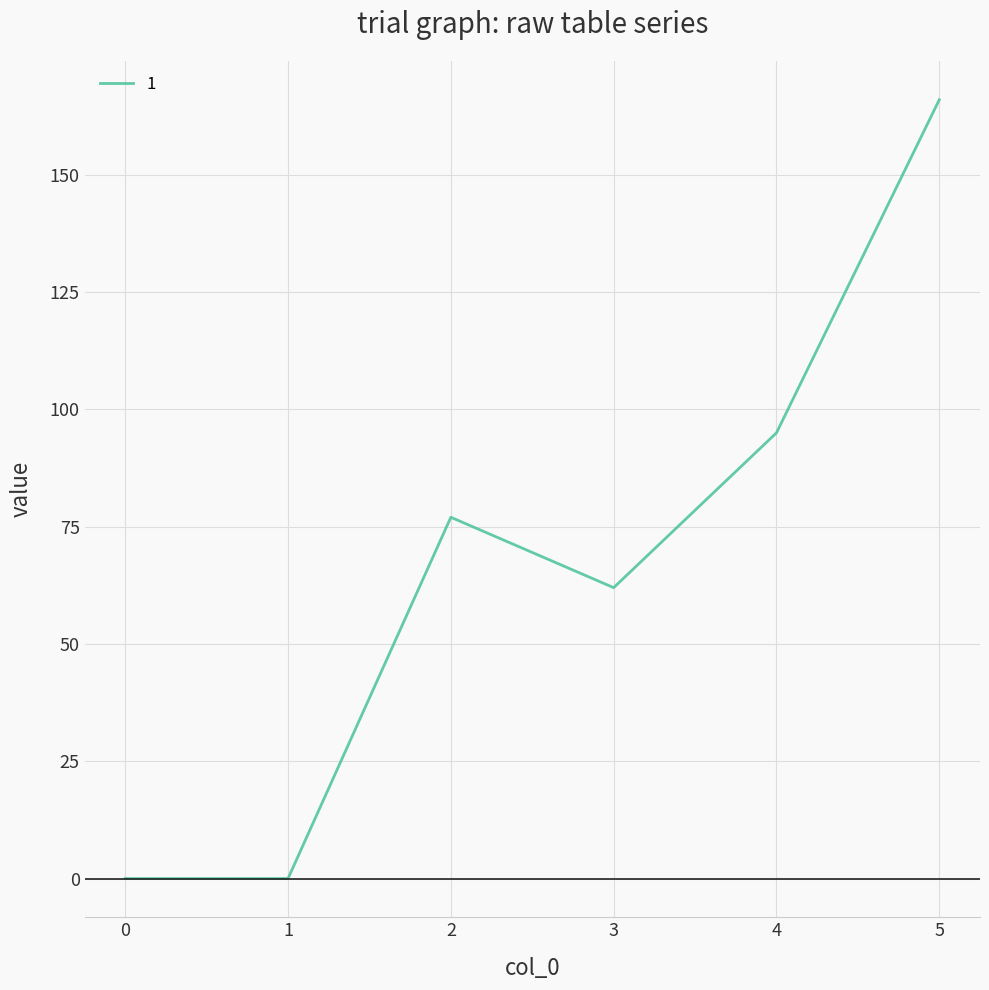

How many interior local peaks (higher than both neighbors) does the data have?

1